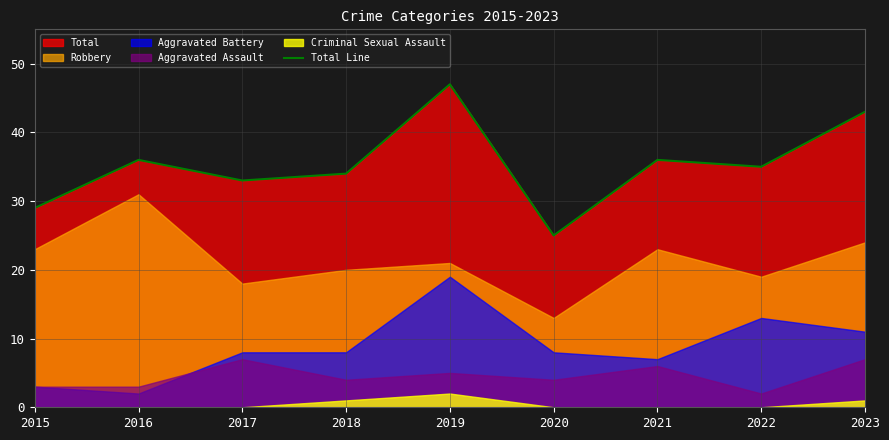

Reading left to right, what are all the values shown in this chart?

2015=29	2016=36	2017=33	2018=34	2019=47	2020=25	2021=36	2022=35	2023=43